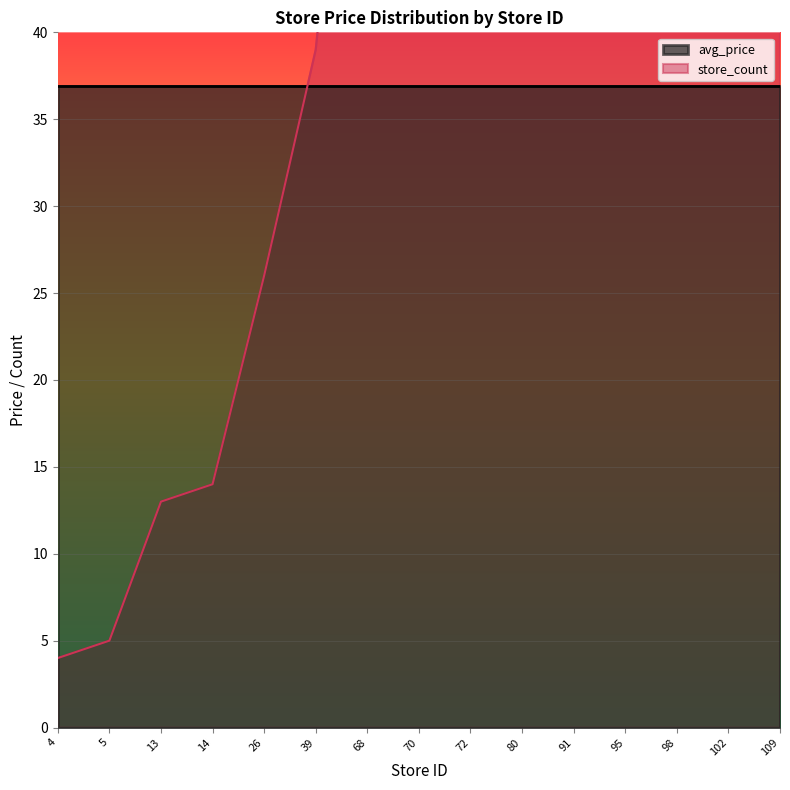

Reading left to right, extract all data points from this chart.

4	5	13	14	26	39	68	70	72	80	91	95	98	102	109